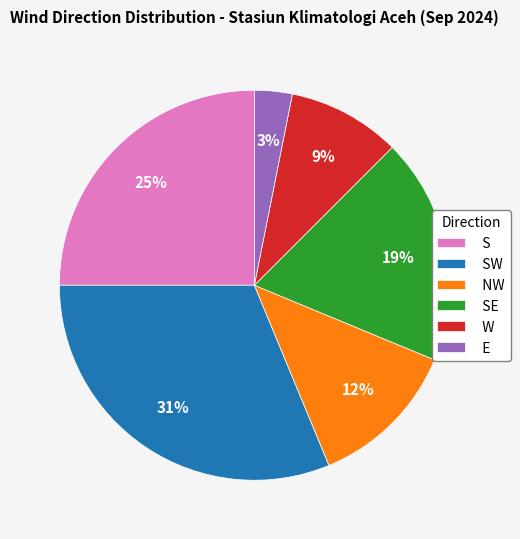

What is the ratio of the value at SE to the value at SW?

0.6